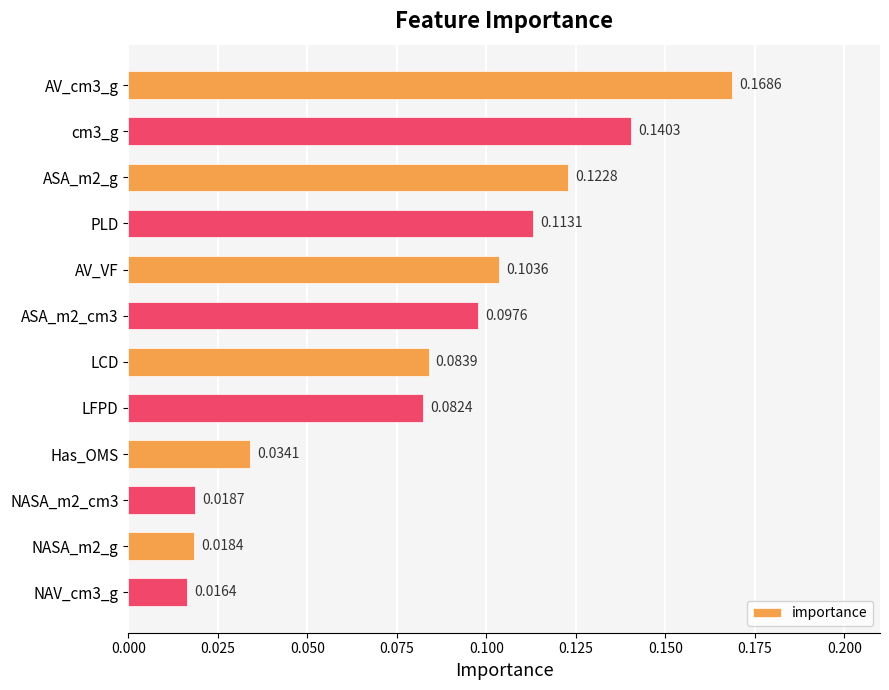

Rank the categories by value from highest to lowest.

AV_cm3_g, cm3_g, ASA_m2_g, PLD, AV_VF, ASA_m2_cm3, LCD, LFPD, Has_OMS, NASA_m2_cm3, NASA_m2_g, NAV_cm3_g